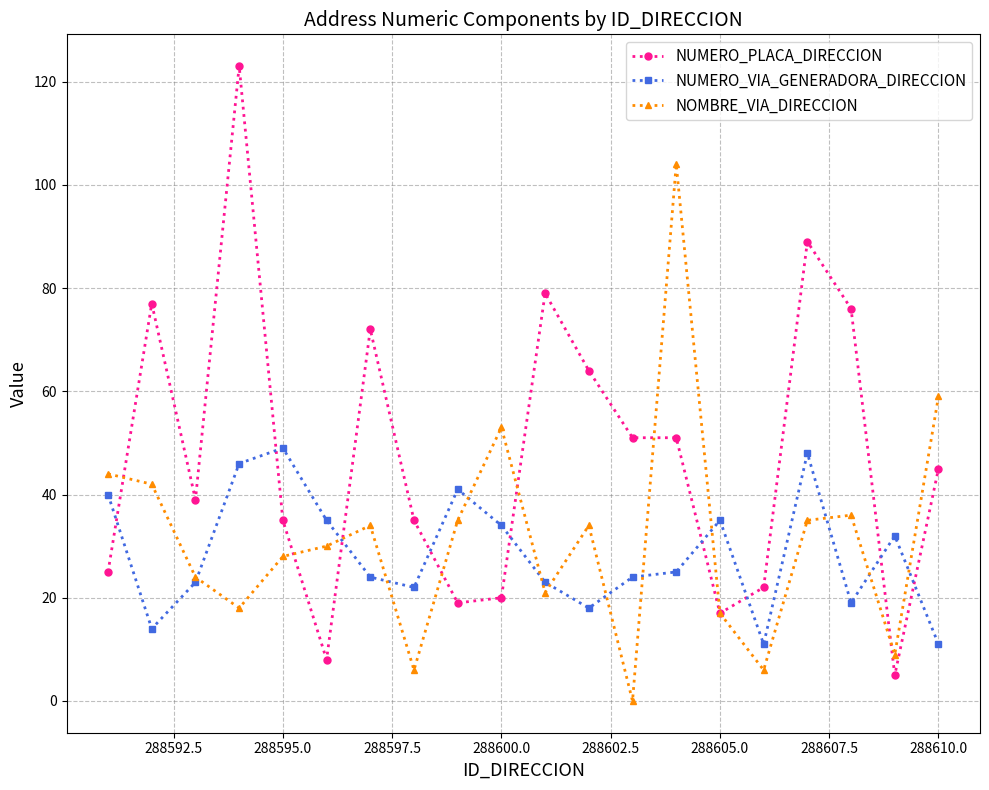

Which series ends up on top after the final intersection of NUMERO_PLACA_DIRECCION and NUMERO_VIA_GENERADORA_DIRECCION?

NUMERO_PLACA_DIRECCION